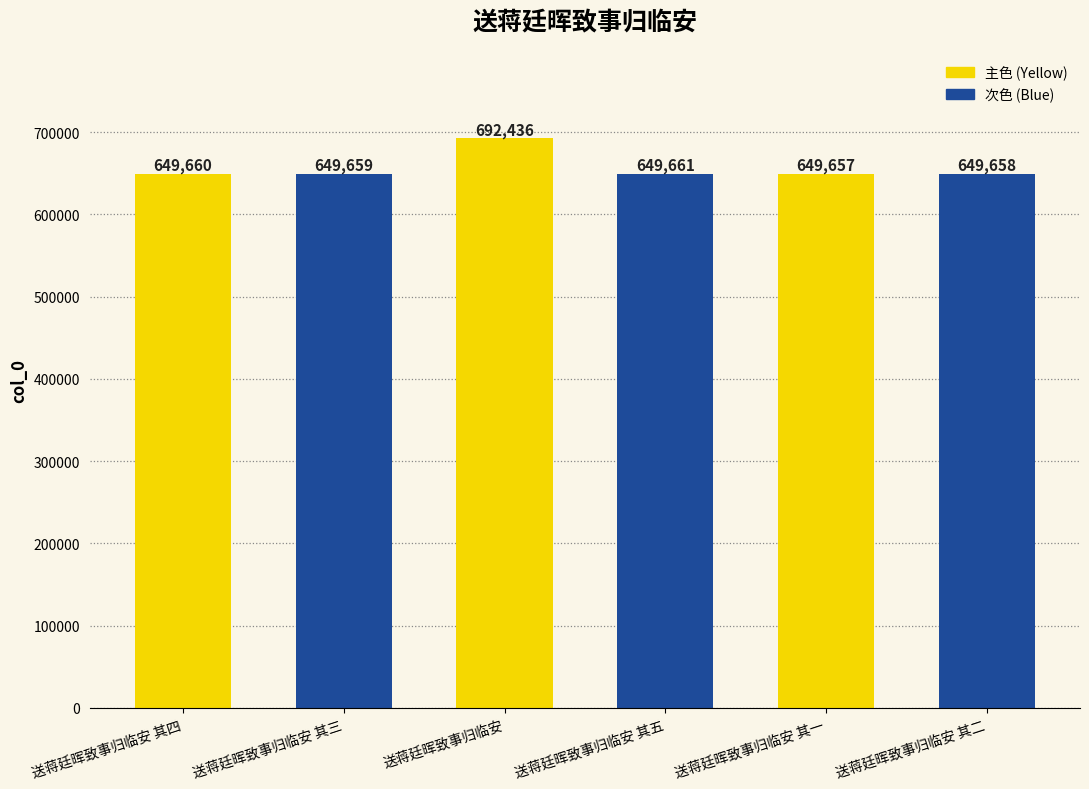

List the labels in order of value, largest first.

送蒋廷晖致事归临安, 送蒋廷晖致事归临安 其五, 送蒋廷晖致事归临安 其四, 送蒋廷晖致事归临安 其三, 送蒋廷晖致事归临安 其二, 送蒋廷晖致事归临安 其一